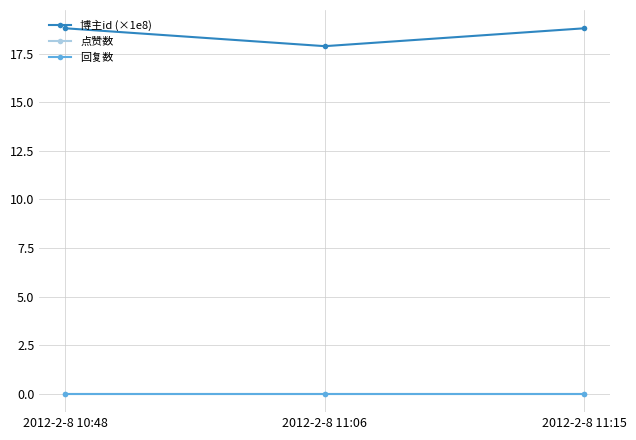

Is this an area chart (filled region under the line)?

No